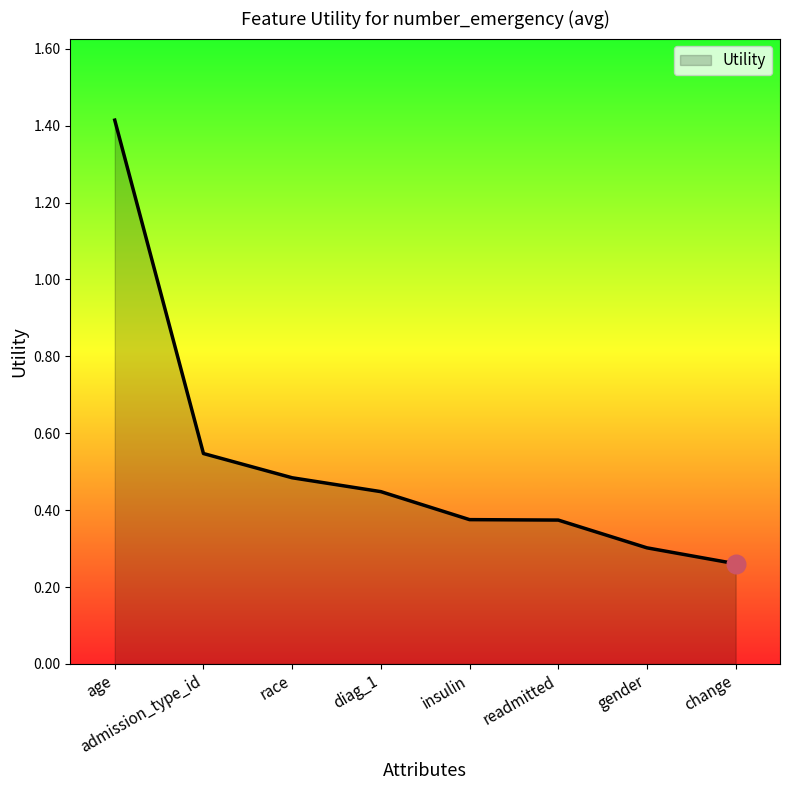

What is the change in value from age to insulin?

-1.0